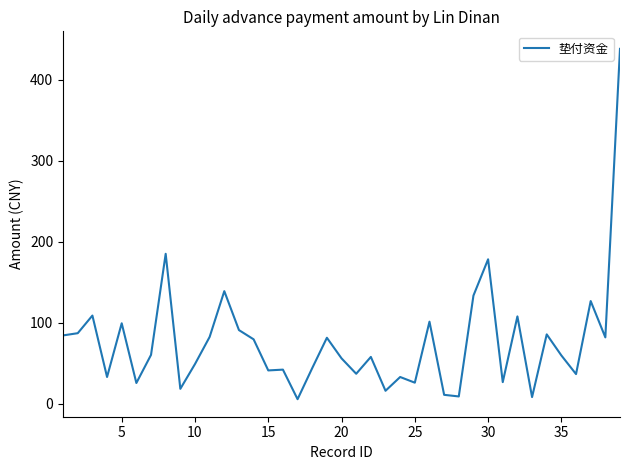

What is the greatest value displayed?

438.0